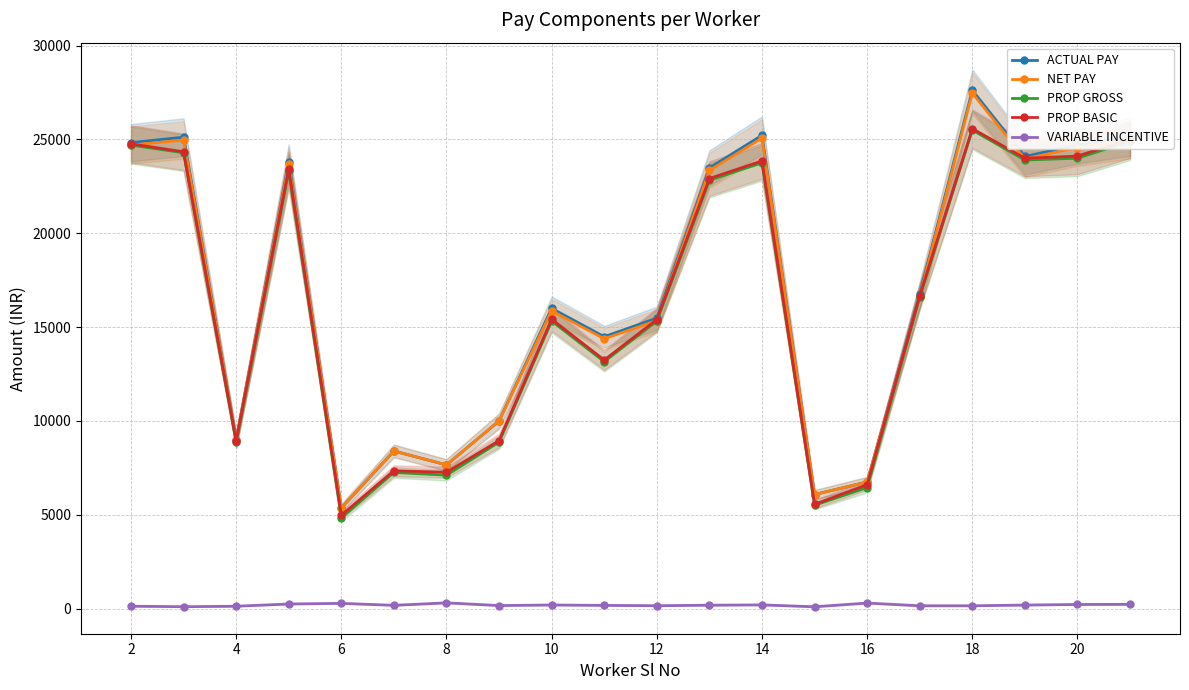

True or false: ACTUAL PAY and VARIABLE INCENTIVE intersect in this chart.

False